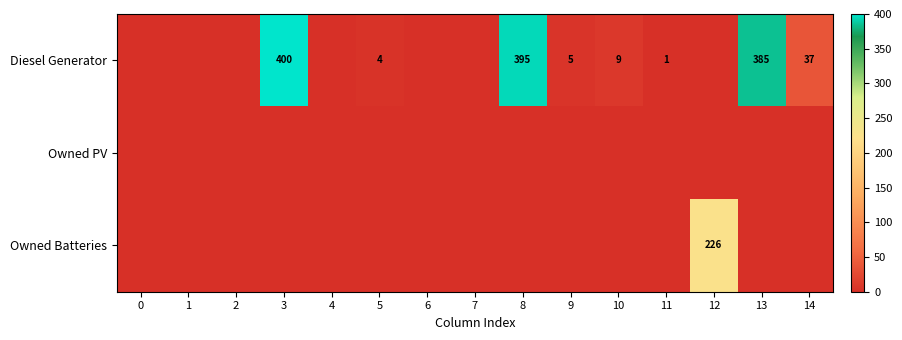

True or false: Diesel Generator has a value of 17 at 14.

False